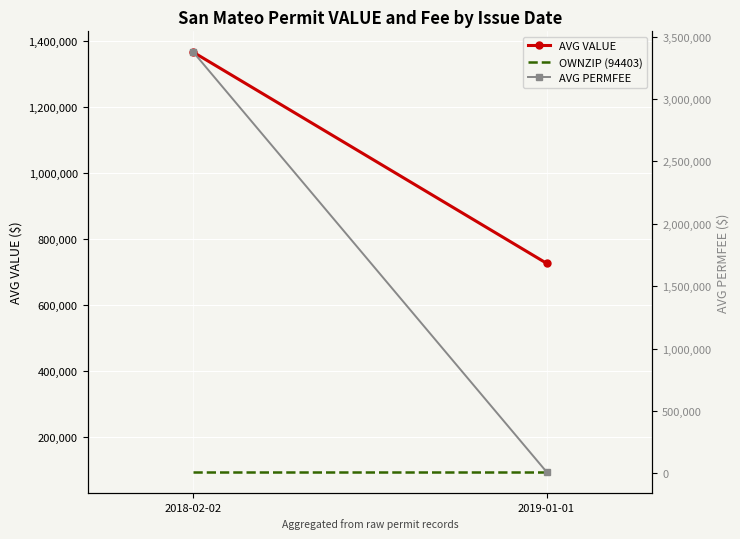

Which series has the largest range (max minus min)?

AVG PERMFEE